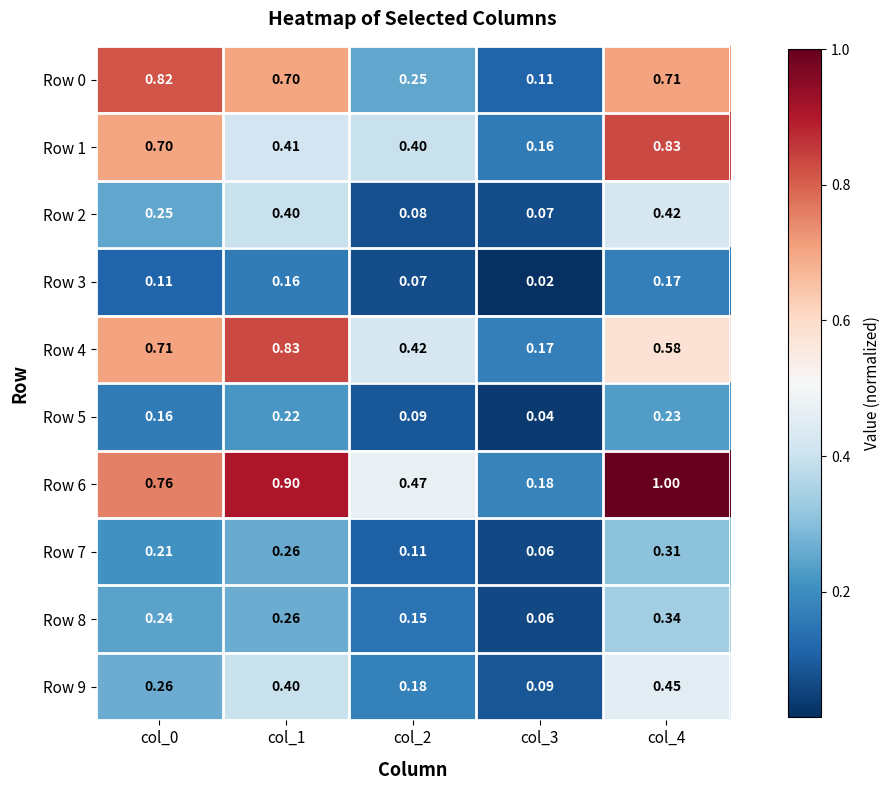

Is the value of Row 4 at col_2 greater than the value of Row 0 at col_1?

No